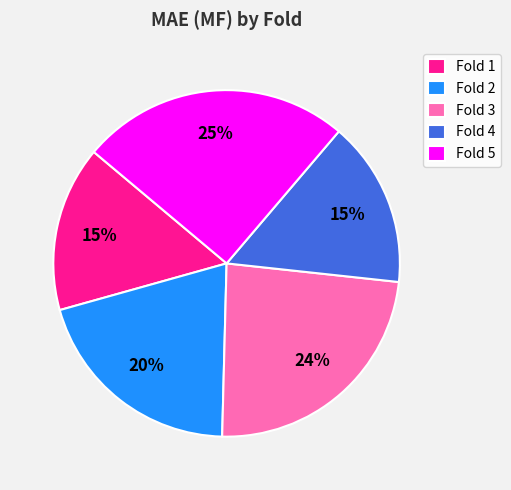

How many segments does this pie chart have?

5